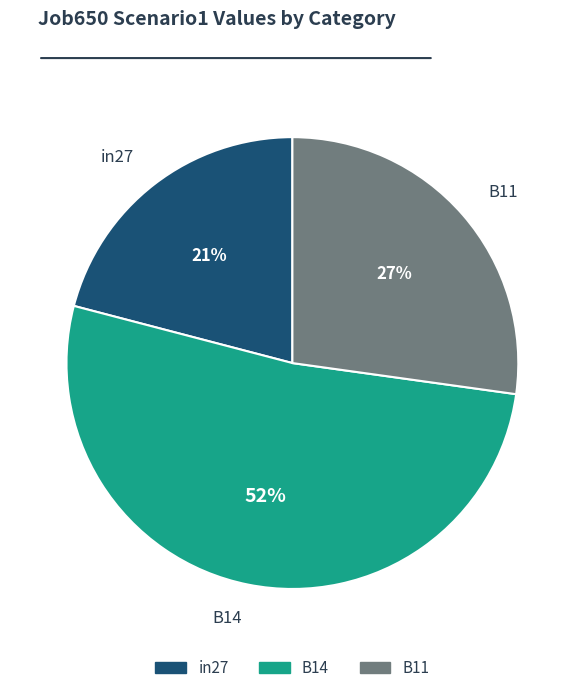

To the nearest percent, what portion does B11 represent?

27%